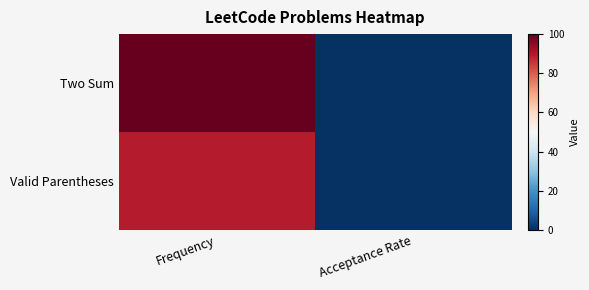

Which series has the largest range (max minus min)?

Two Sum